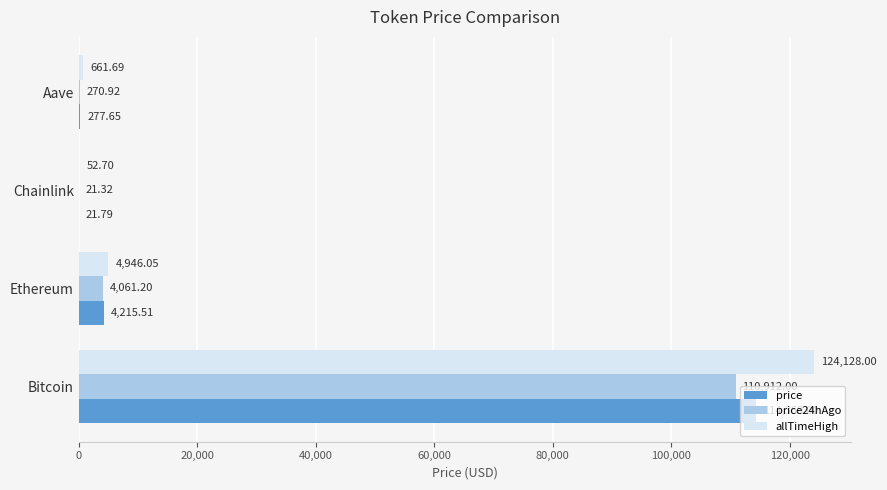

How many data points does each series have?

4